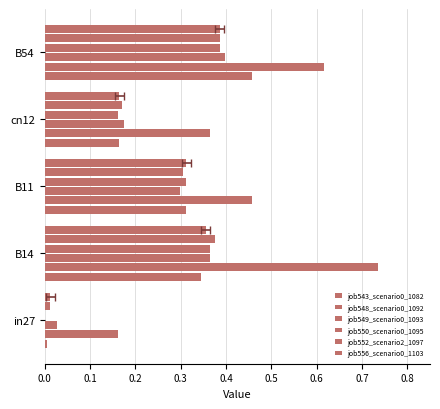

How many values in job549_scenario0_1093 are above zero?

4